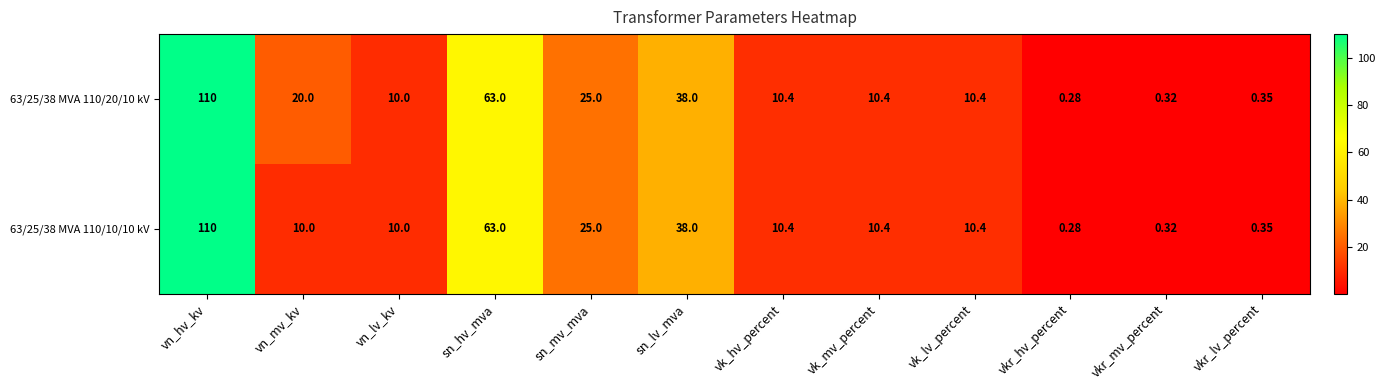

Which label corresponds to the largest value in the chart?

vn_hv_kv